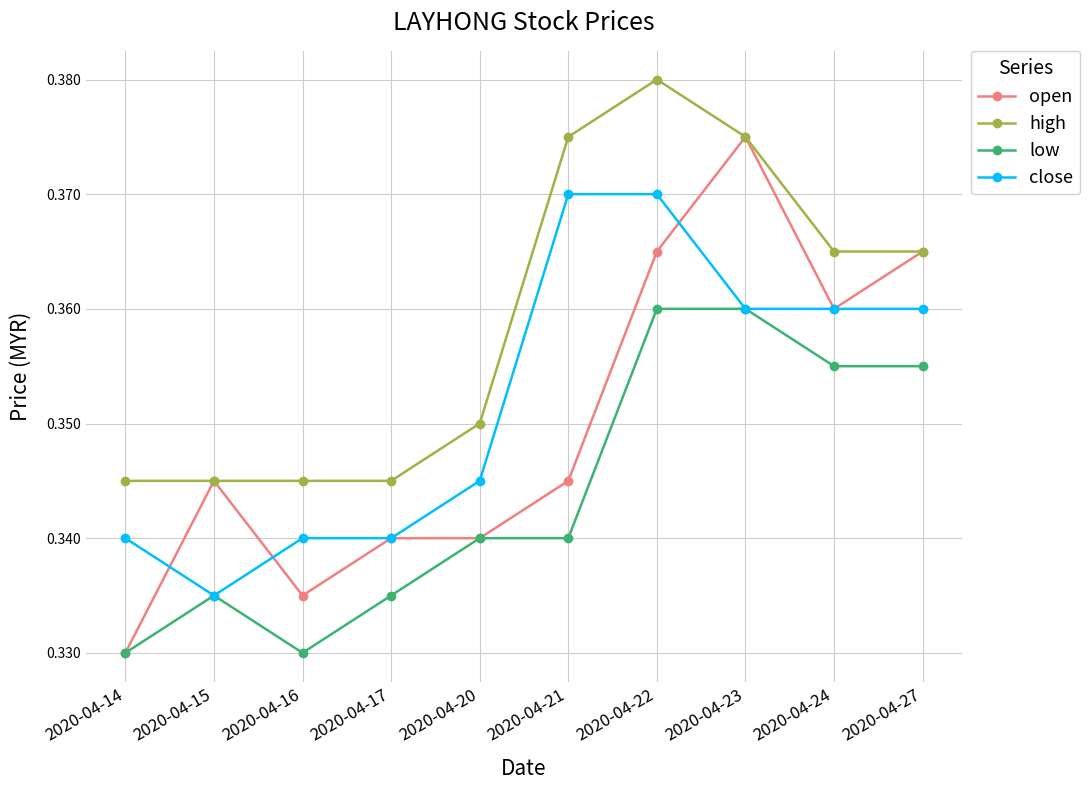

How many low values are between 0 and 1?

10